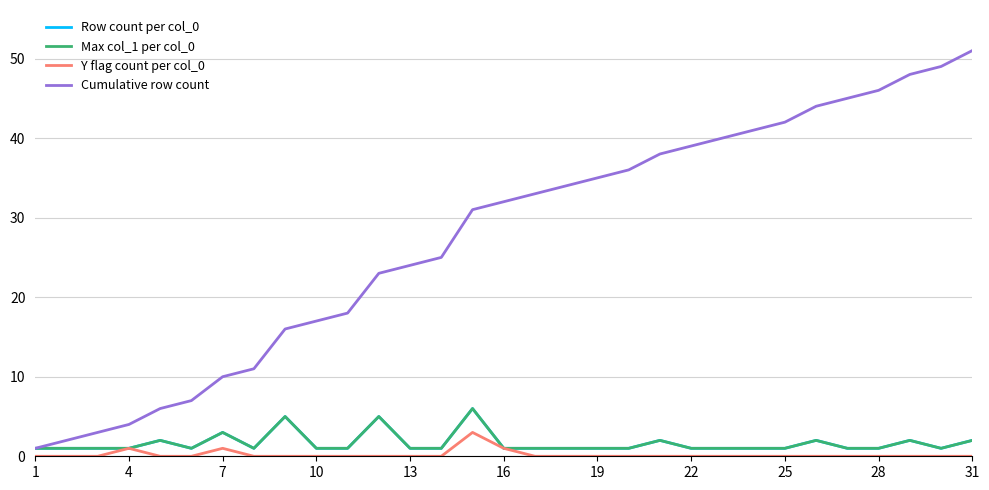

True or false: Max col_1 per col_0 has more than 0 interior local peaks.

True